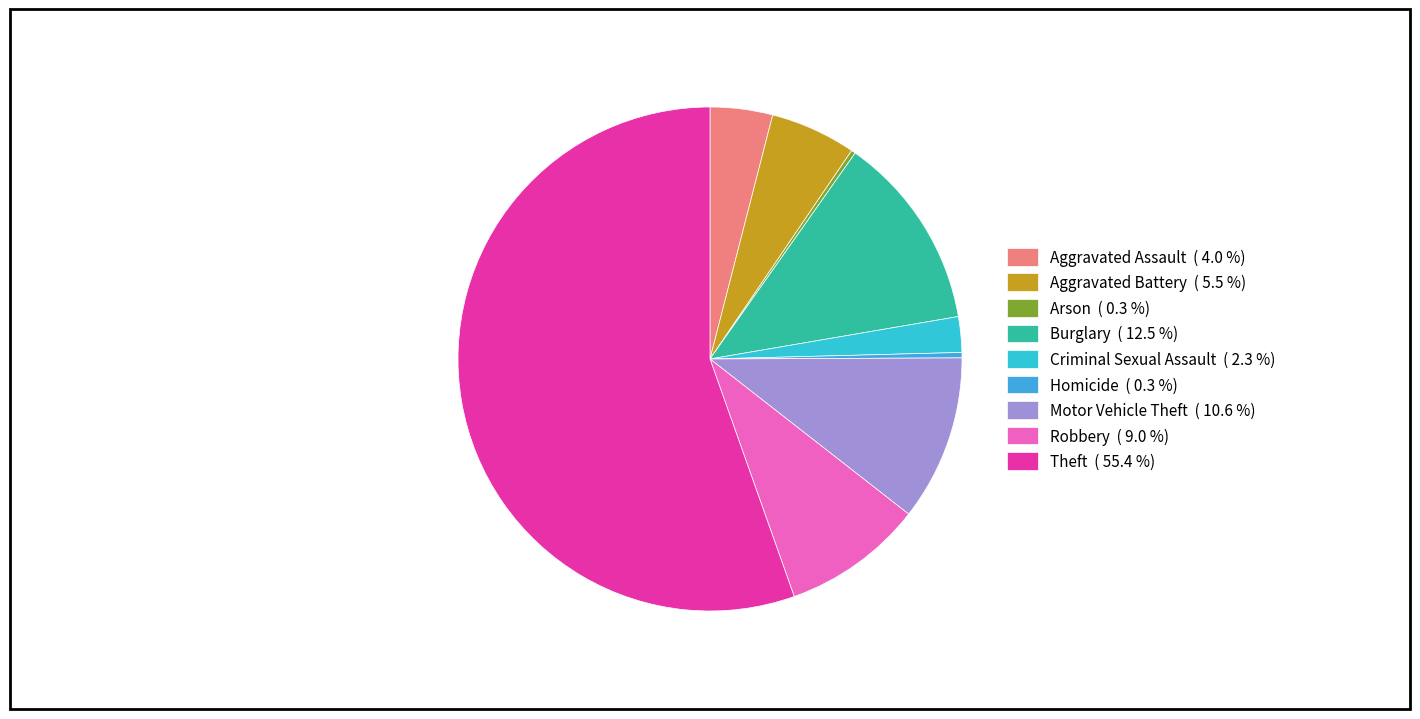

To the nearest percent, what is the combined percentage of Motor Vehicle Theft and Criminal Sexual Assault?

13%